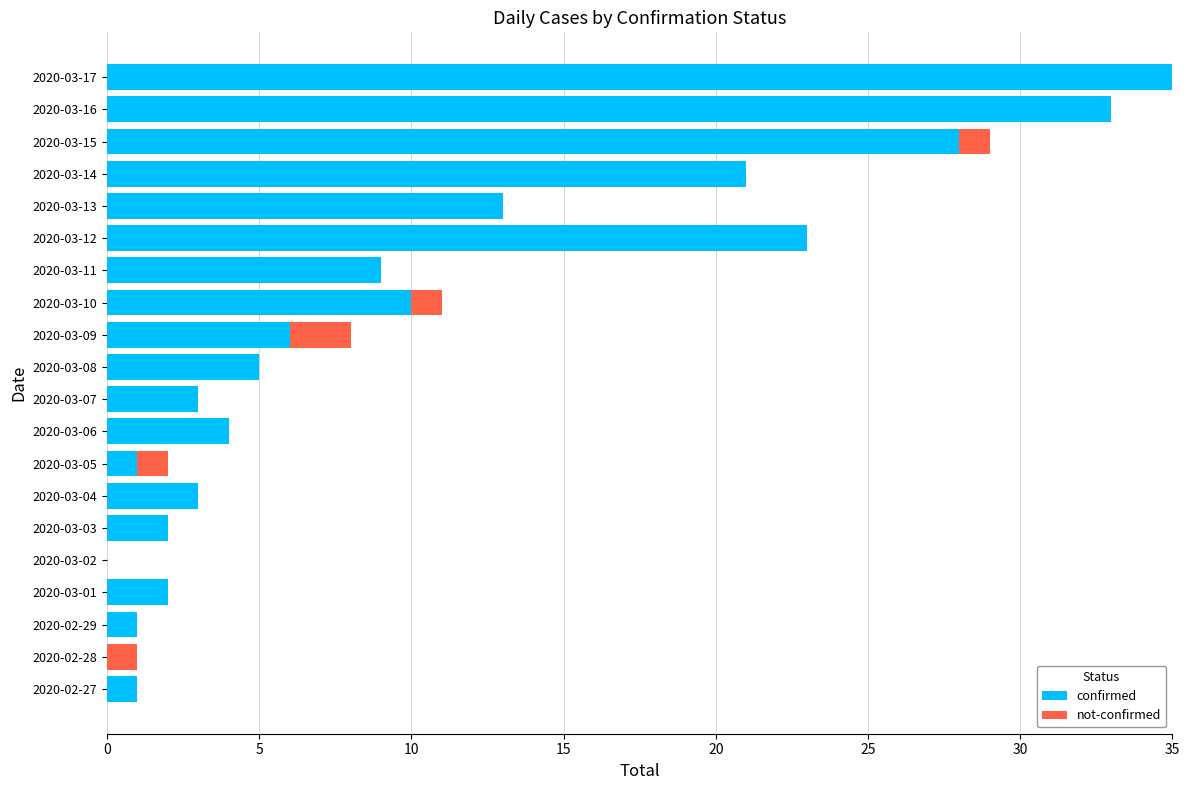

Which category has the highest value in the confirmed series?

2020-03-17